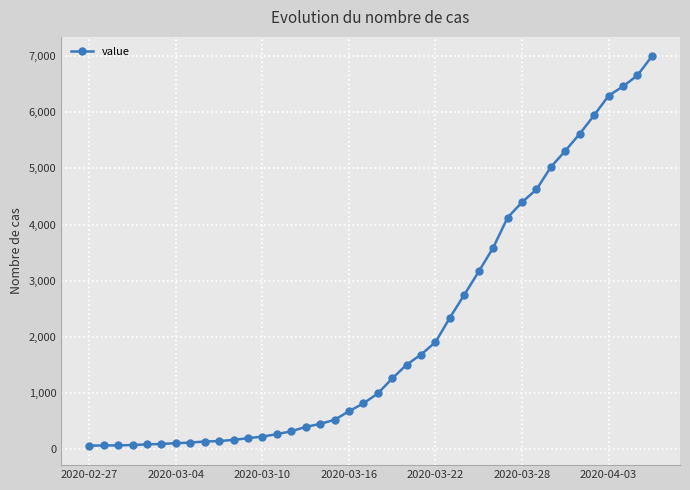

What is the sum of all values?

85677